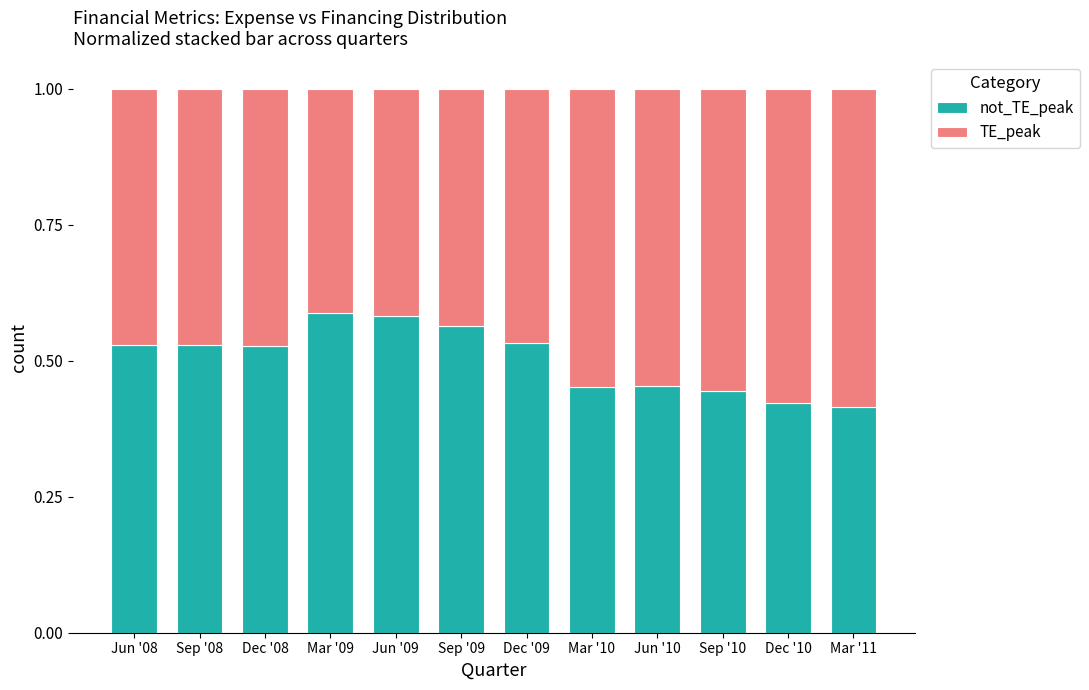

What is the total value across all series at Sep '08?

1.0